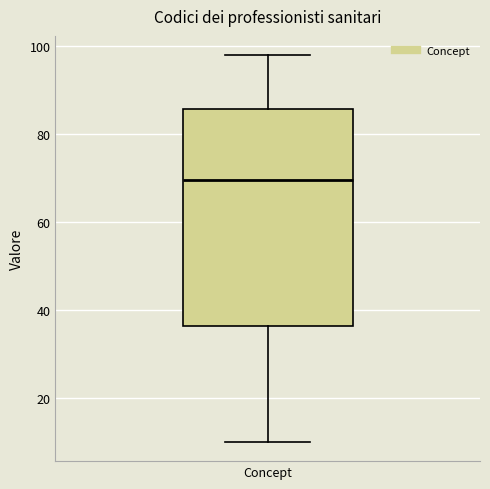

Where does the upper whisker of the box for Concept end on the y-axis? The values are not printed on the chart, so give them approximately, as read against the axis.

98